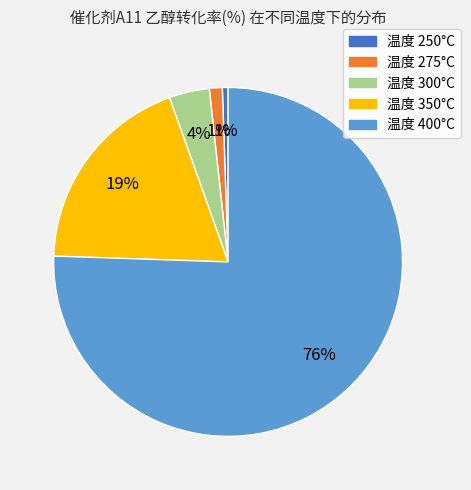

Is there any slice that represents more than half of the pie?

Yes